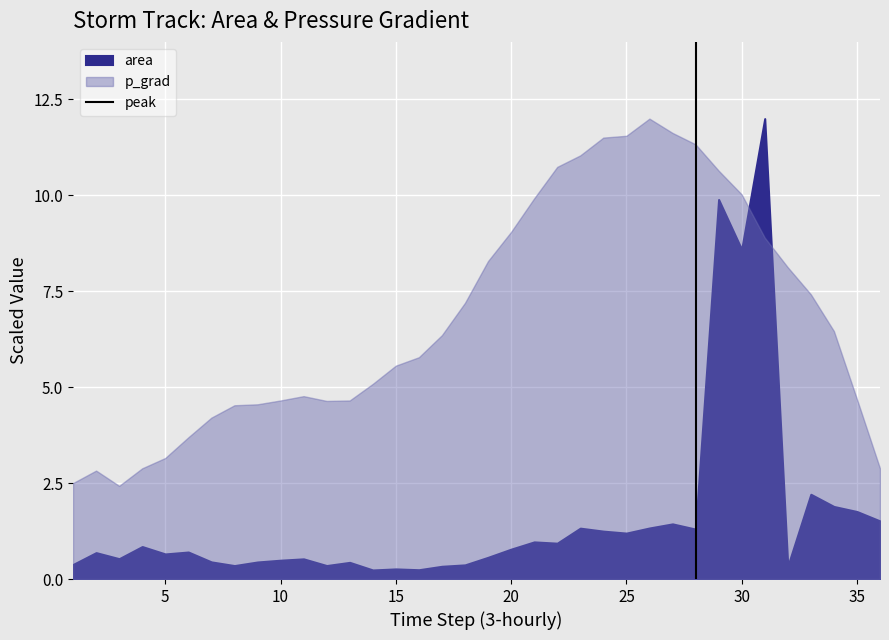

The value at 0 is -1. True or false?

False